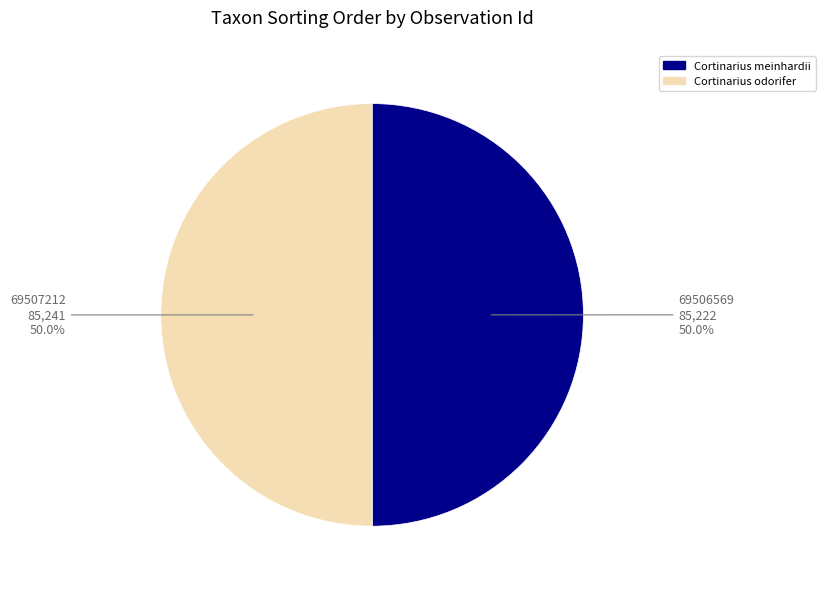

Approximately how many times larger is the value at 69506569 compared to 69507212?

1.0